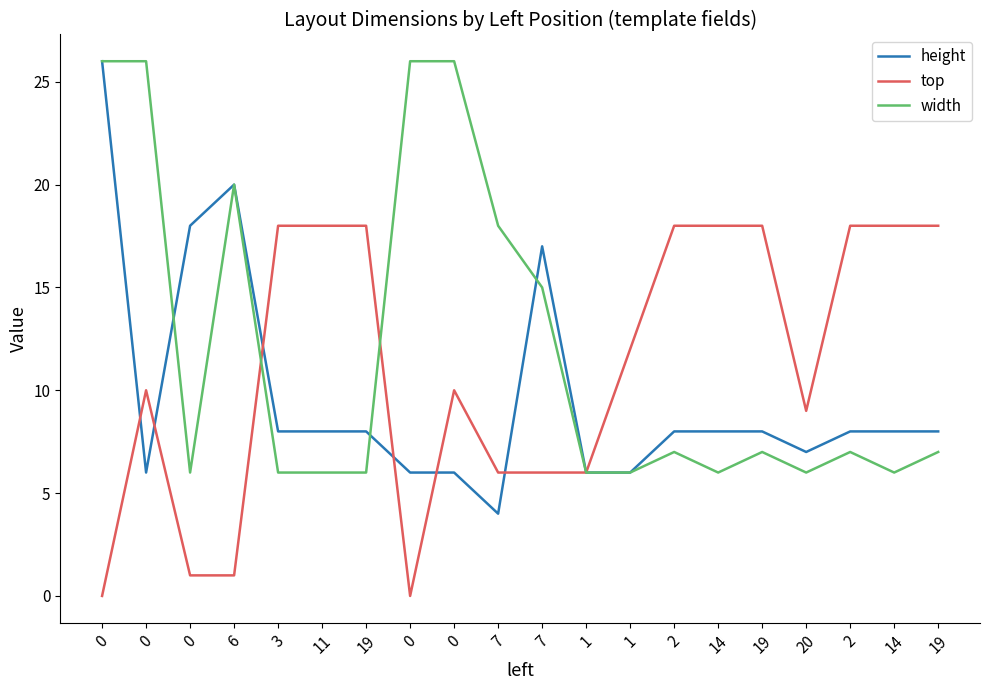

In height, how many points are lower than both neighbors (excluding endpoints)?

3